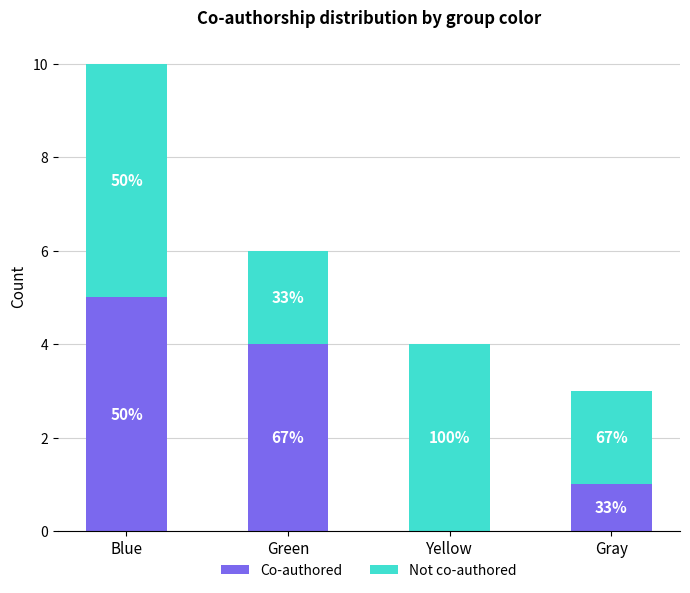

List the series in order of their peak value, lowest first.

Co-authored, Not co-authored